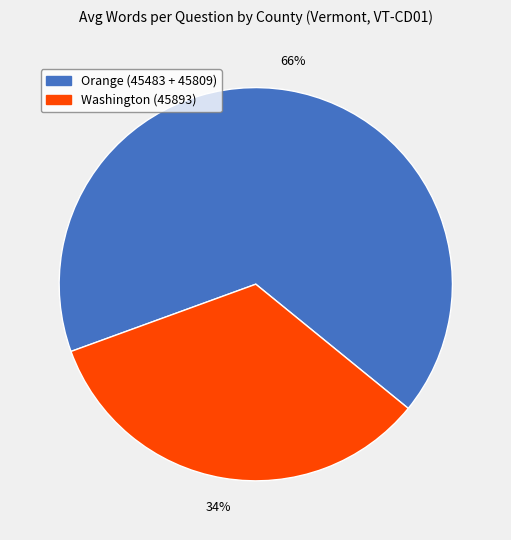

To the nearest percent, what is the average slice percentage?

50%